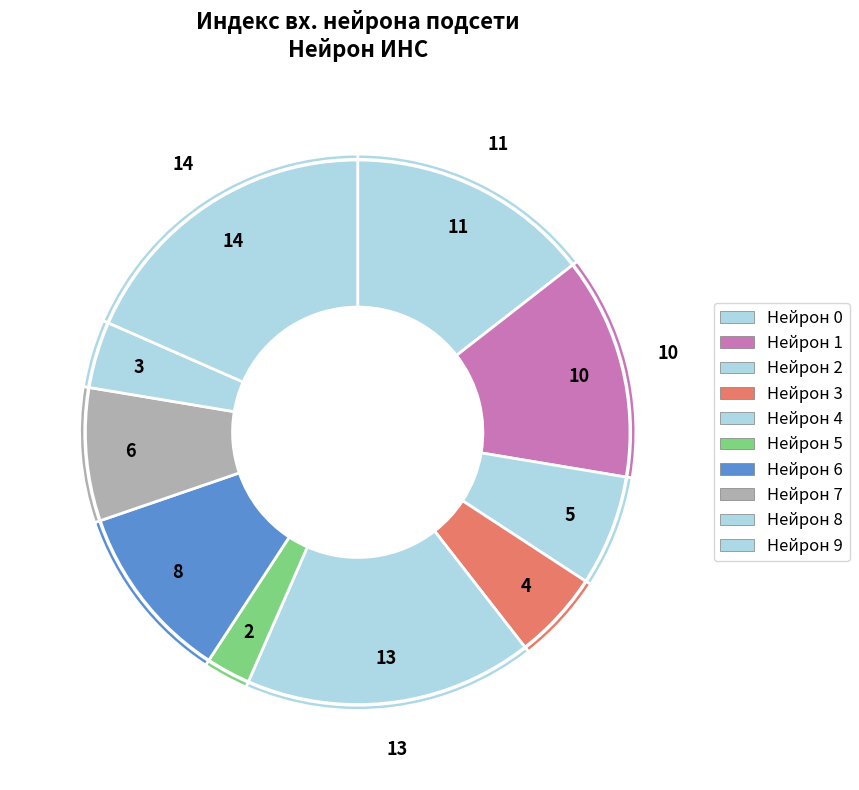

How many slices are in this pie chart?

10